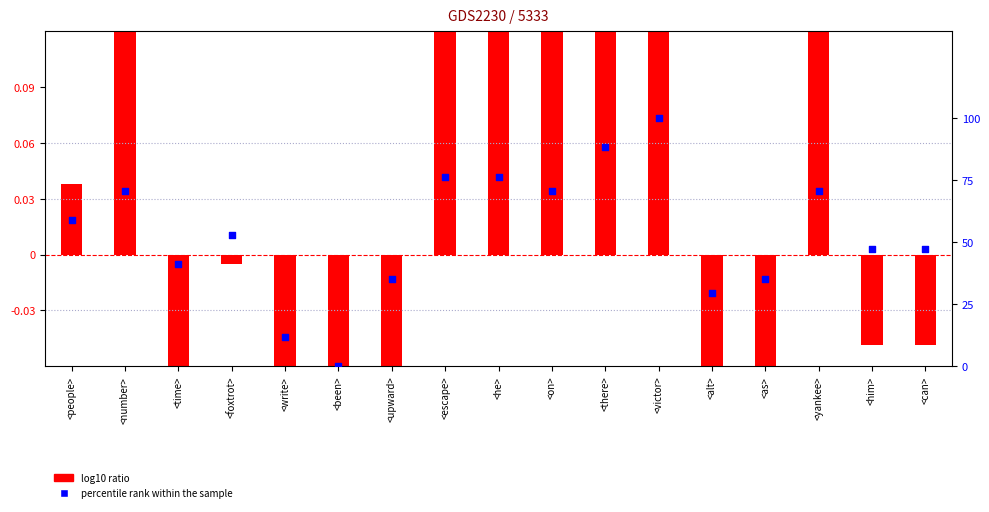

What is the total value across all series at <victor>?

100.3